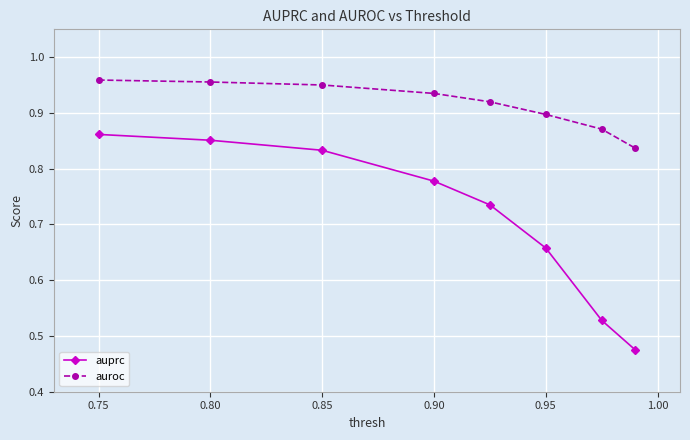

True or false: auprc and auroc cross at least once.

False